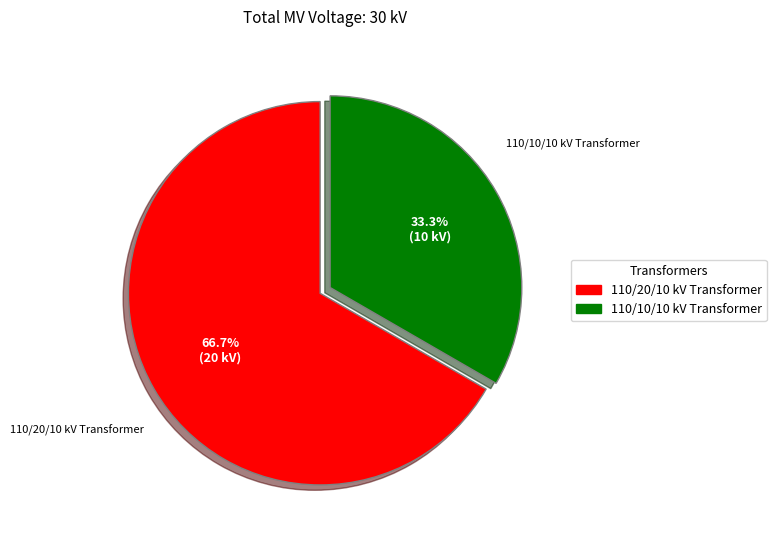

How many segments does this pie chart have?

2